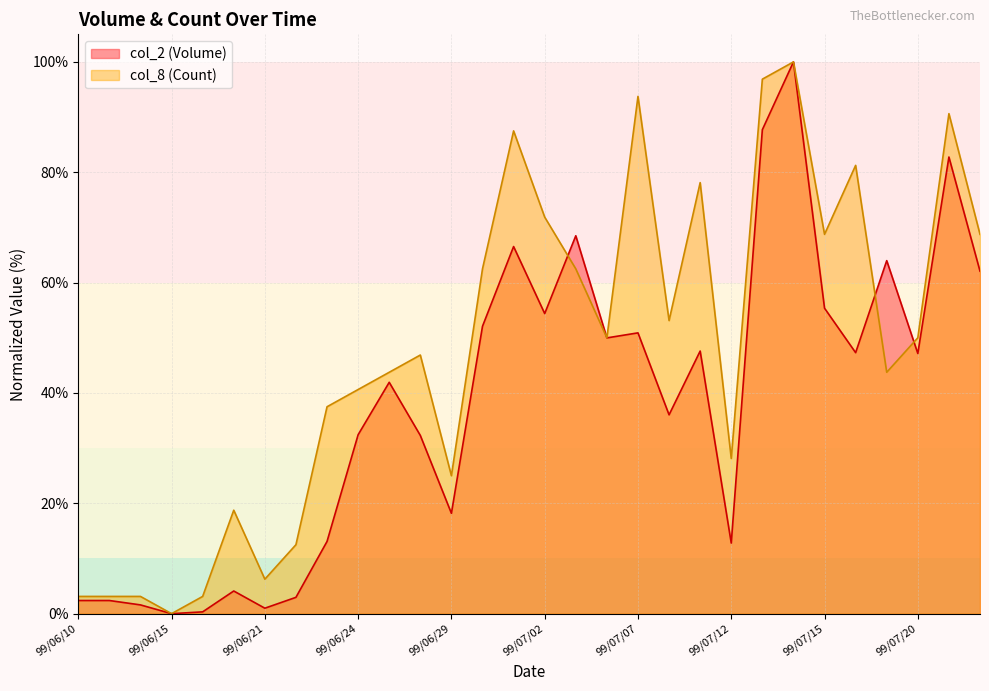

What is the difference between the maximum and minimum values in the col_8 (Count) series?

100.0